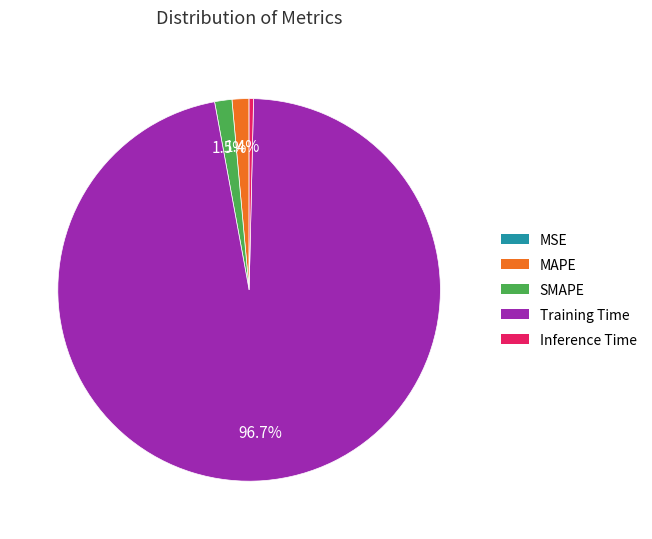

What is the majority slice?

Training Time